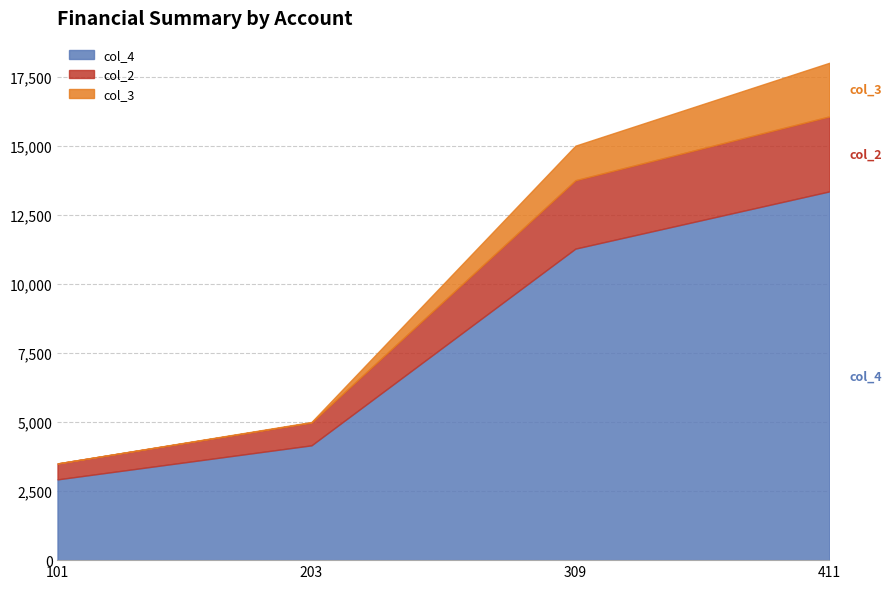

List the labels in order of col_4 value, largest first.

411, 309, 203, 101